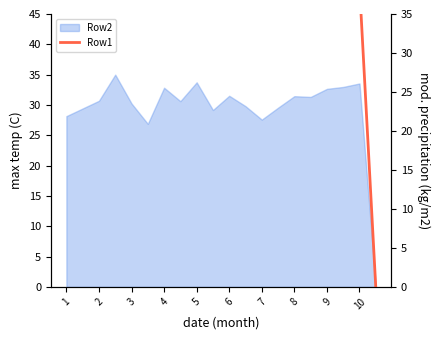

How many categories are shown in the chart?

20